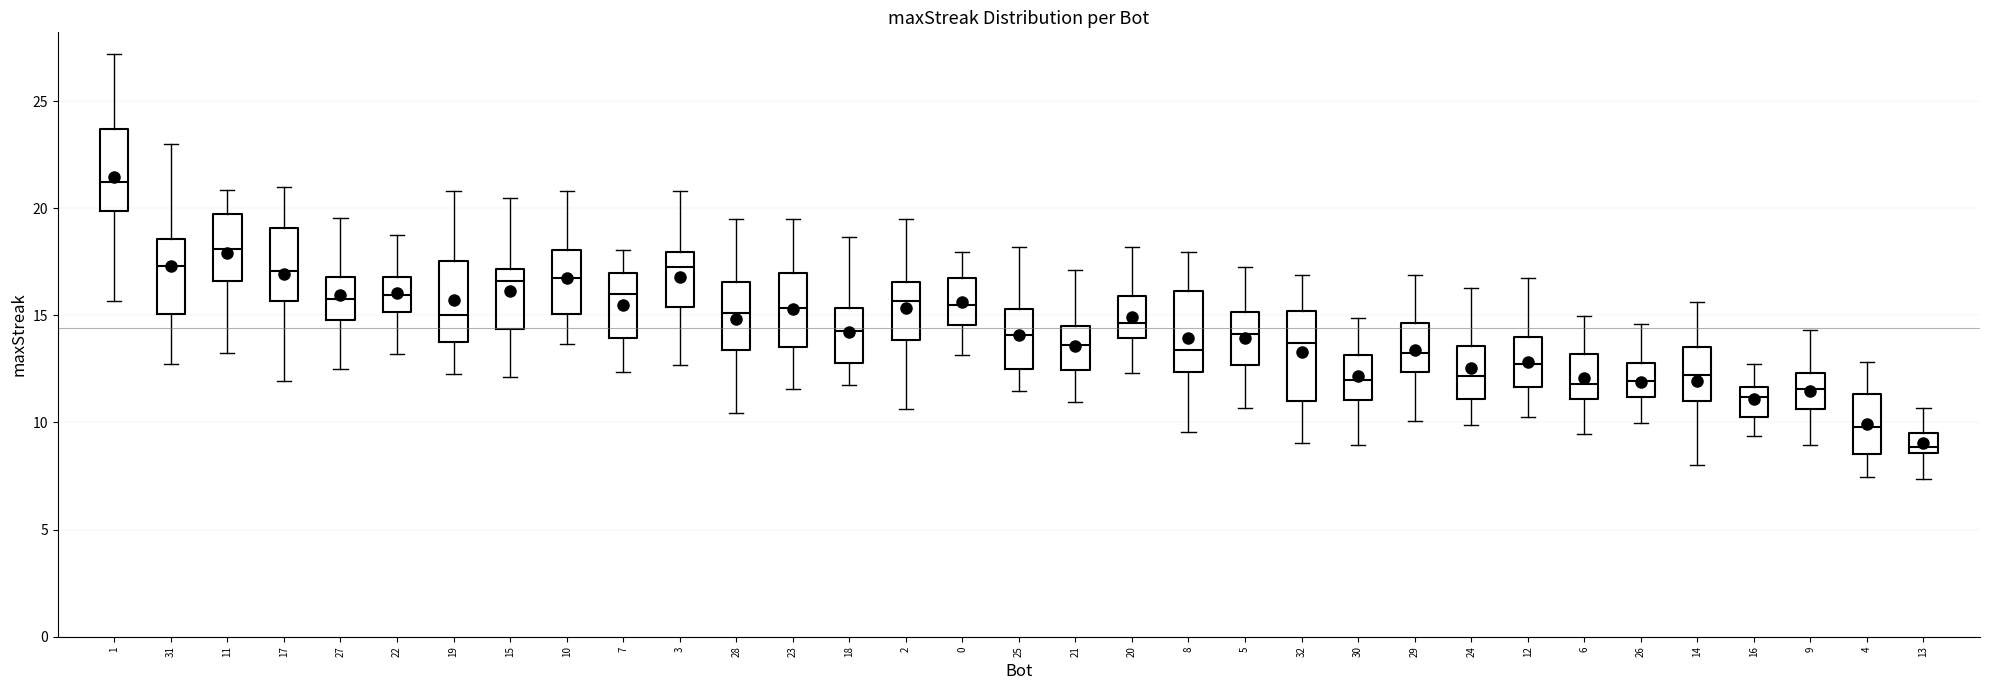

Reading left to right, read every box against the y-axis: the position of its median line, the range the box covers, and the ends of its whiskers. The values are not printed on the chart, so give them approximately, as read against the axis.

1: median 21.0, box 20.0 to 23.5, whiskers 15.5 to 27.0
31: median 17.5, box 15.0 to 18.5, whiskers 12.5 to 23.0
11: median 18.0, box 16.5 to 19.5, whiskers 13.0 to 21.0
17: median 17.0, box 15.5 to 19.0, whiskers 12.0 to 21.0
27: median 15.5, box 15.0 to 17.0, whiskers 12.5 to 19.5
22: median 16.0, box 15.0 to 17.0, whiskers 13.0 to 18.5
19: median 15.0, box 14.0 to 17.5, whiskers 12.5 to 21.0
15: median 16.5, box 14.5 to 17.0, whiskers 12.0 to 20.5
10: median 16.5, box 15.0 to 18.0, whiskers 13.5 to 21.0
7: median 16.0, box 14.0 to 17.0, whiskers 12.5 to 18.0
3: median 17.0, box 15.5 to 18.0, whiskers 12.5 to 21.0
28: median 15.0, box 13.5 to 16.5, whiskers 10.5 to 19.5
23: median 15.5, box 13.5 to 17.0, whiskers 11.5 to 19.5
18: median 14.5, box 13.0 to 15.5, whiskers 12.0 to 18.5
2: median 15.5, box 14.0 to 16.5, whiskers 10.5 to 19.5
0: median 15.5, box 14.5 to 16.5, whiskers 13.0 to 18.0
25: median 14.0, box 12.5 to 15.5, whiskers 11.5 to 18.0
21: median 13.5, box 12.5 to 14.5, whiskers 11.0 to 17.0
20: median 14.5, box 14.0 to 16.0, whiskers 12.5 to 18.0
8: median 13.5, box 12.5 to 16.0, whiskers 9.5 to 18.0
5: median 14.0, box 12.5 to 15.0, whiskers 10.5 to 17.5
32: median 13.5, box 11.0 to 15.0, whiskers 9.0 to 17.0
30: median 12.0, box 11.0 to 13.0, whiskers 9.0 to 15.0
29: median 13.0, box 12.5 to 14.5, whiskers 10.0 to 17.0
24: median 12.0, box 11.0 to 13.5, whiskers 10.0 to 16.5
12: median 12.5, box 11.5 to 14.0, whiskers 10.5 to 16.5
6: median 12.0, box 11.0 to 13.0, whiskers 9.5 to 15.0
26: median 12.0, box 11.0 to 13.0, whiskers 10.0 to 14.5
14: median 12.0, box 11.0 to 13.5, whiskers 8.0 to 15.5
16: median 11.0, box 10.0 to 11.5, whiskers 9.5 to 12.5
9: median 11.5, box 10.5 to 12.5, whiskers 9.0 to 14.5
4: median 10.0, box 8.5 to 11.5, whiskers 7.5 to 13.0
13: median 9.0, box 8.5 to 9.5, whiskers 7.5 to 10.5